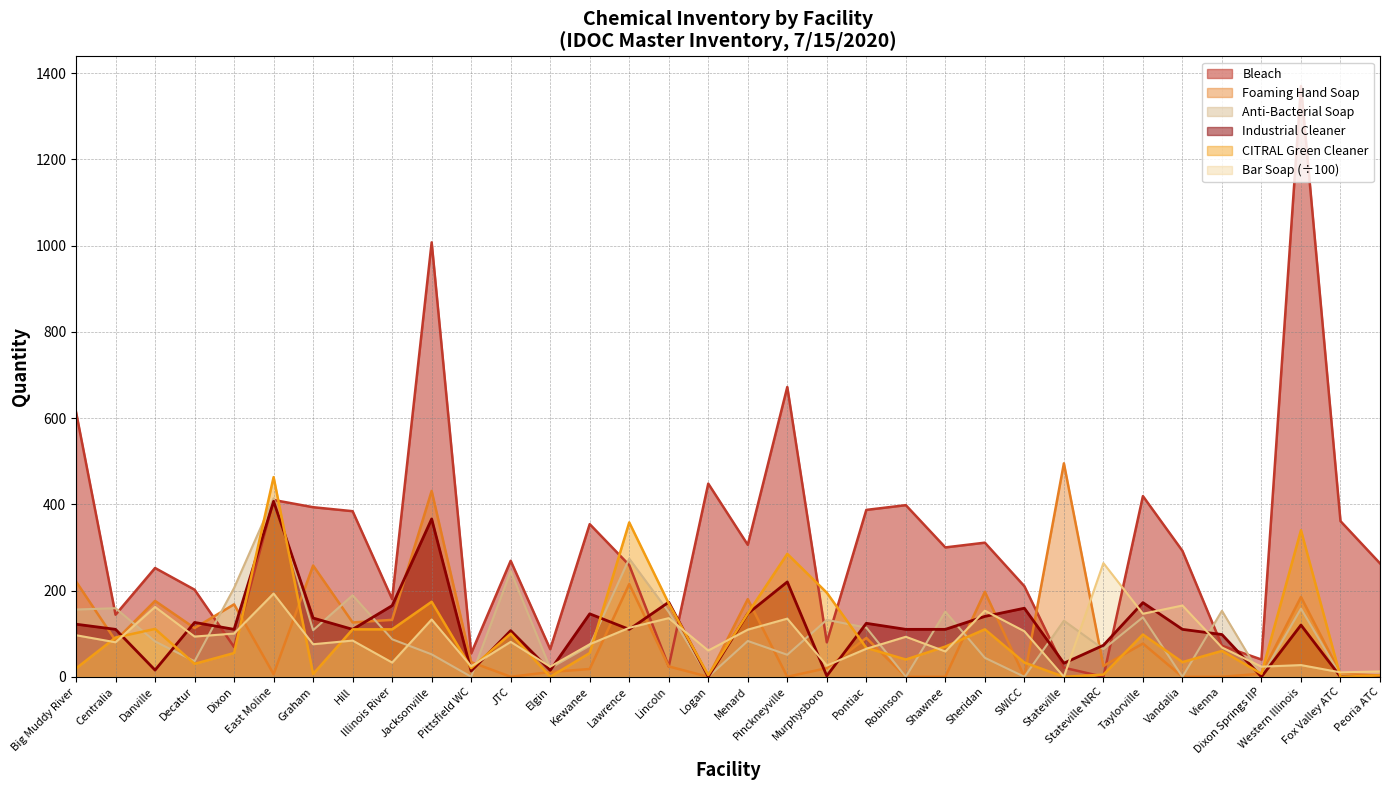

What is the spread (max minus min) of values at Shawnee?

300.0